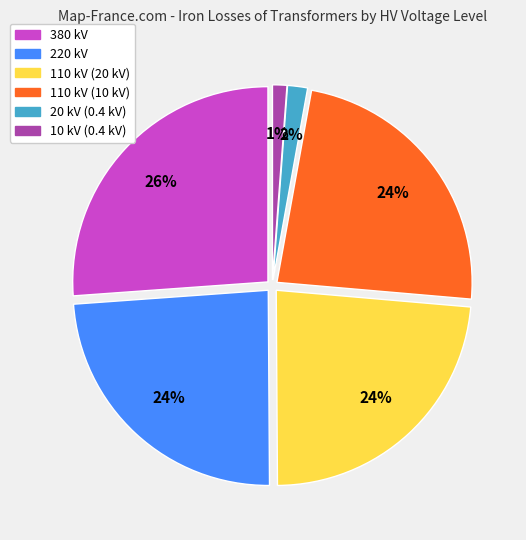

What is the largest slice in the pie chart?

380 kV